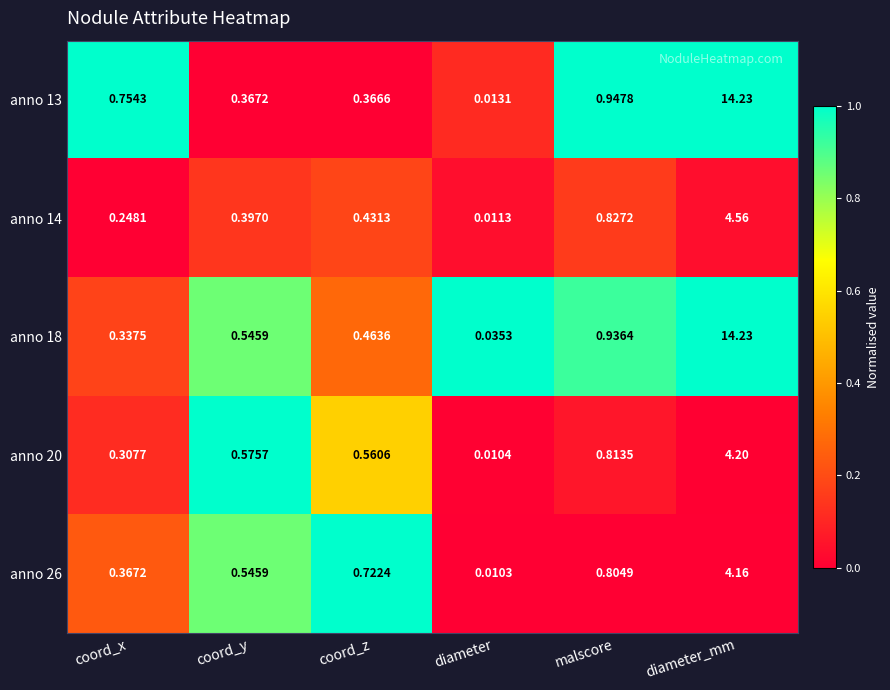

At coord_x, list the series in order from smallest to largest.

anno 14, anno 20, anno 18, anno 26, anno 13